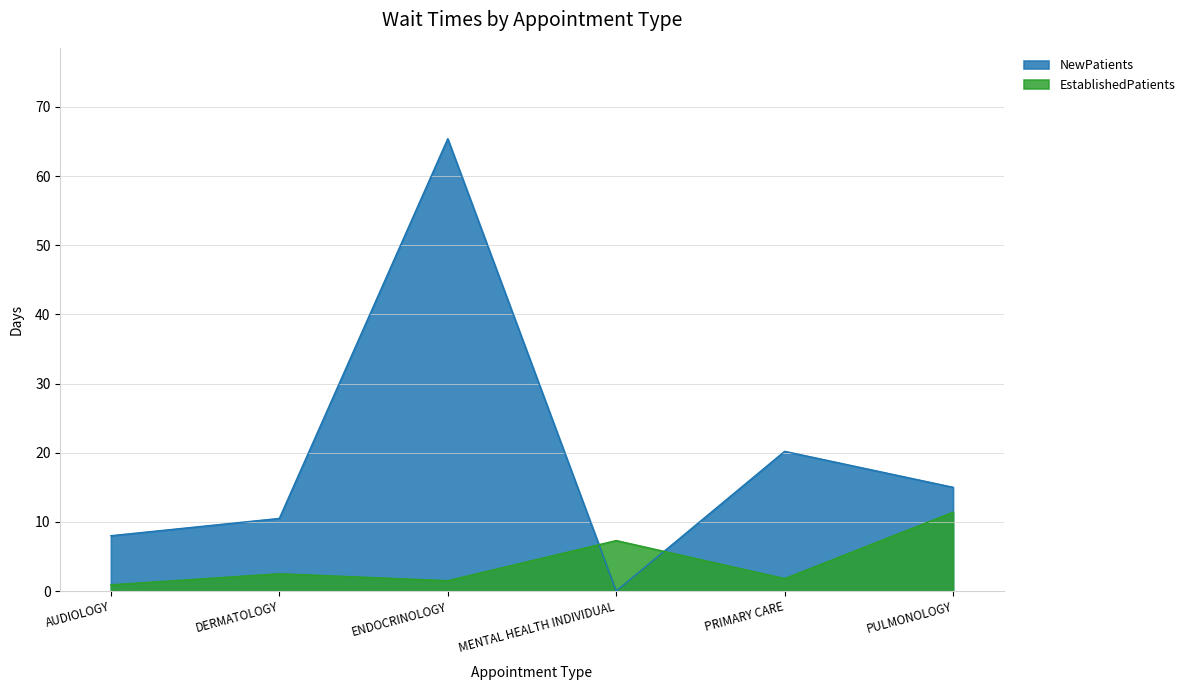

What value does the EstablishedPatients series have at PULMONOLOGY?

11.4